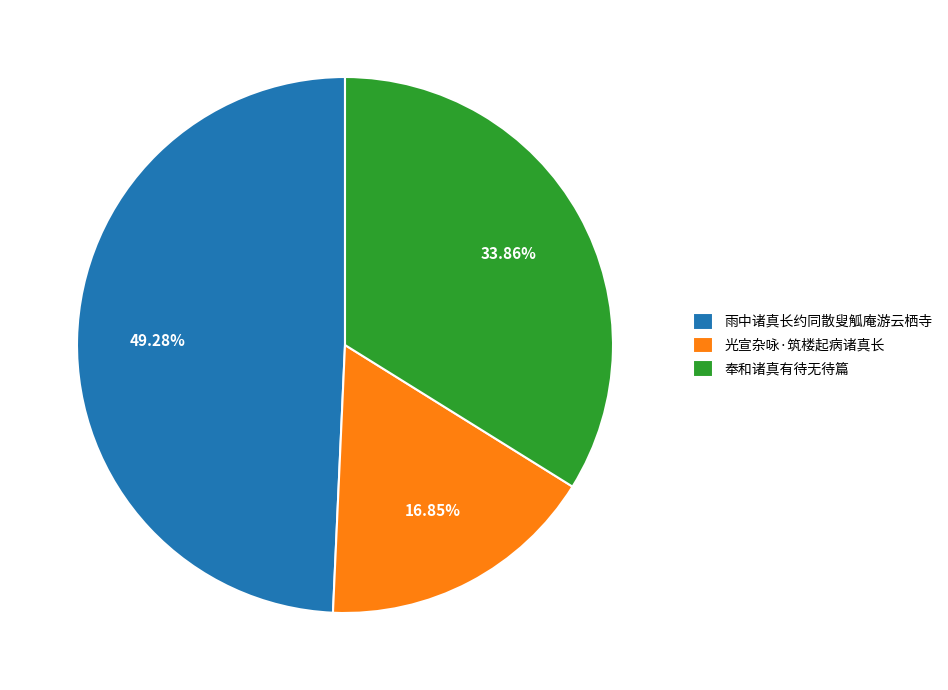

What percentage do 光宣杂咏·筑楼起病诸真长 and 雨中诸真长约同散叟觚庵游云栖寺 together represent?

66.1%